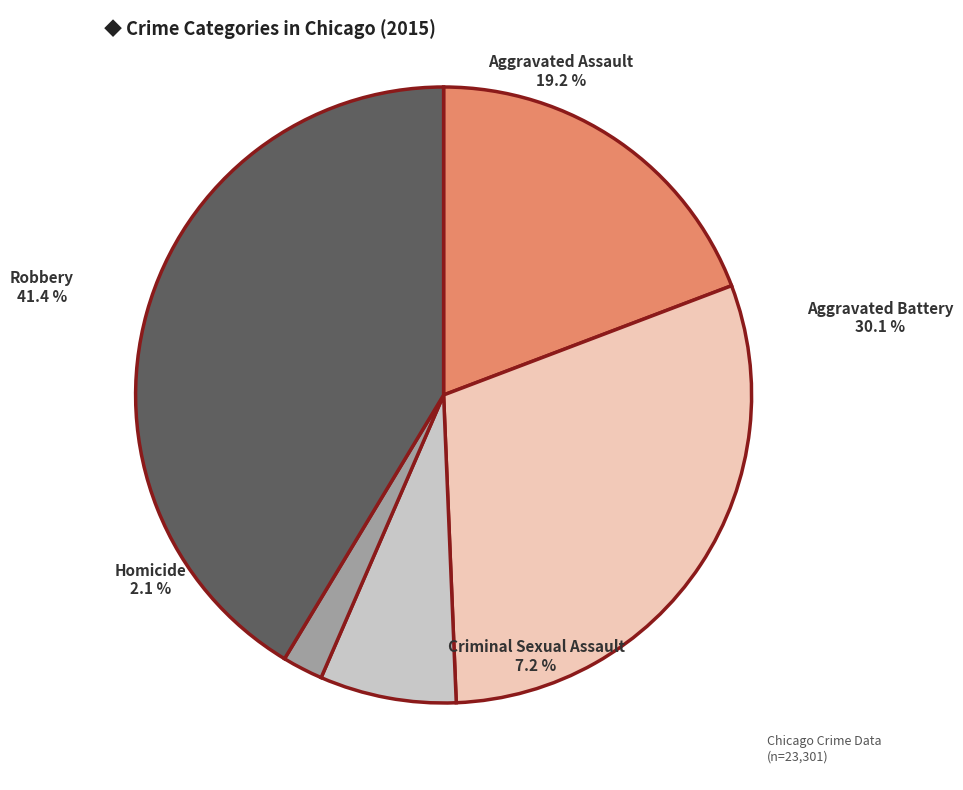

Rank the categories by value from lowest to highest.

Homicide, Criminal Sexual Assault, Aggravated Assault, Aggravated Battery, Robbery